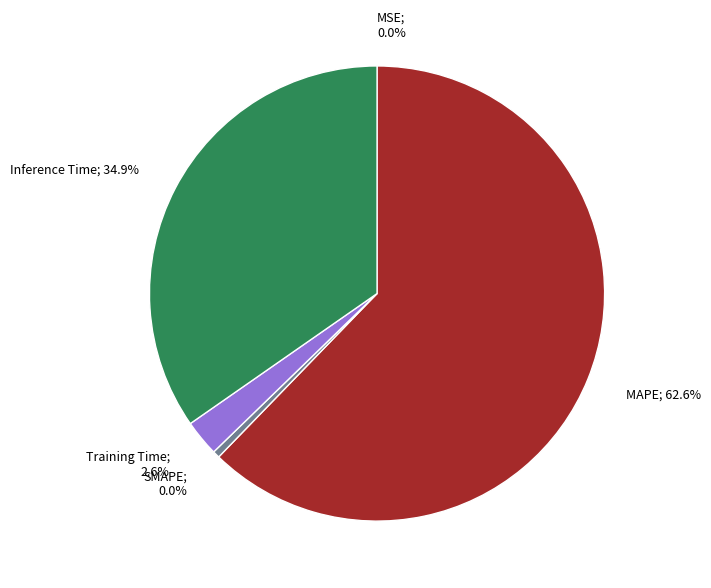

What percentage is NOT represented by Training Time?

97.4%